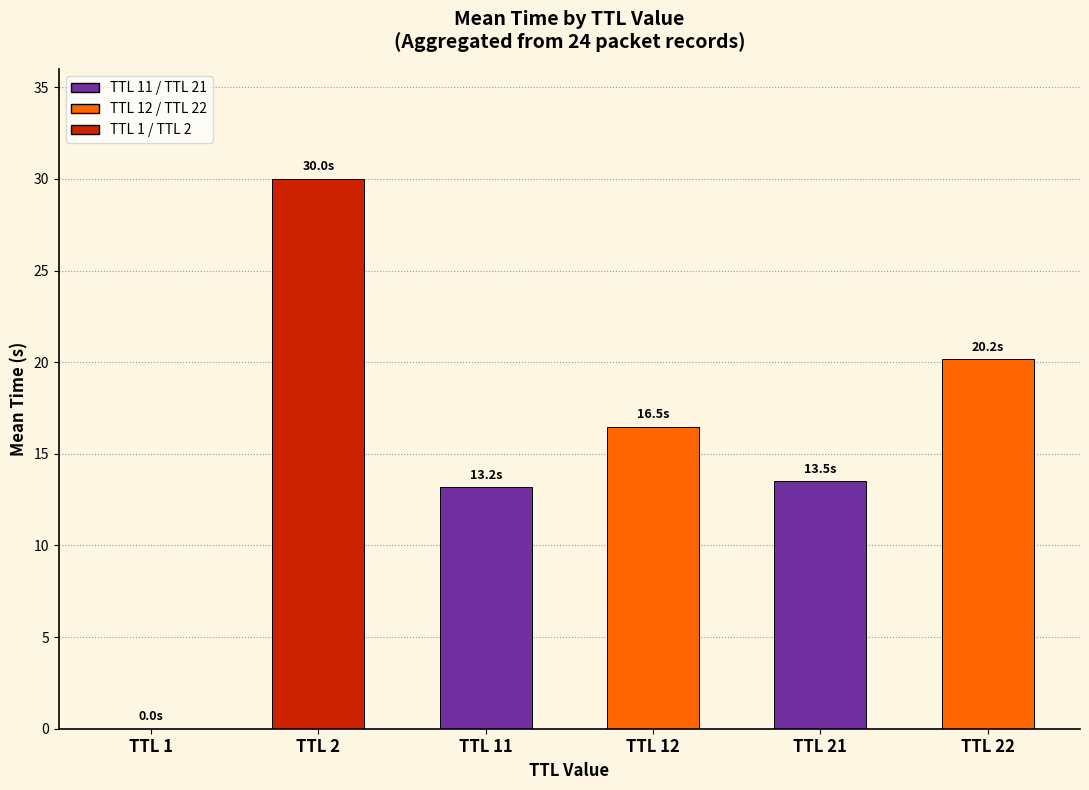

At which label is the value closest to 15?

TTL 21